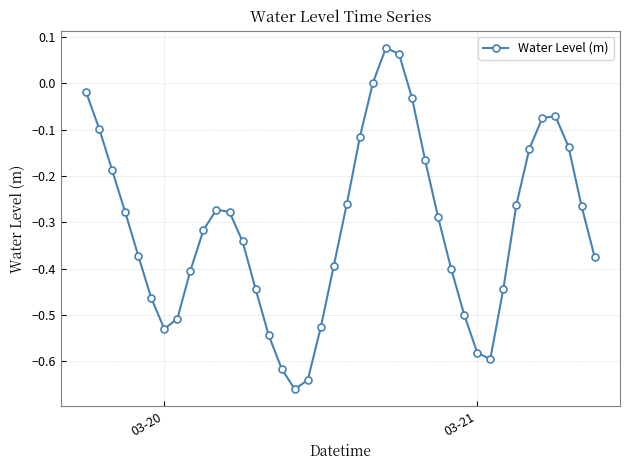

How many interior local valleys (lower than both neighbors) does the data have?

3